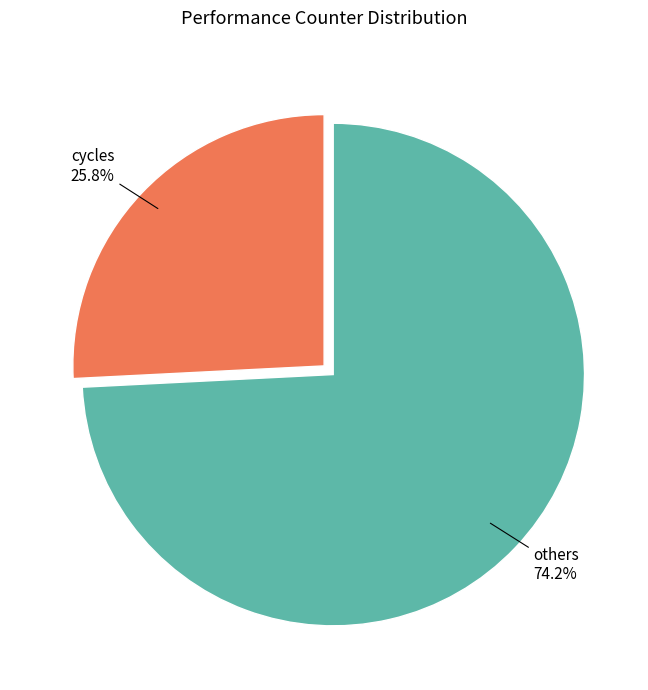

How many segments does this pie chart have?

2